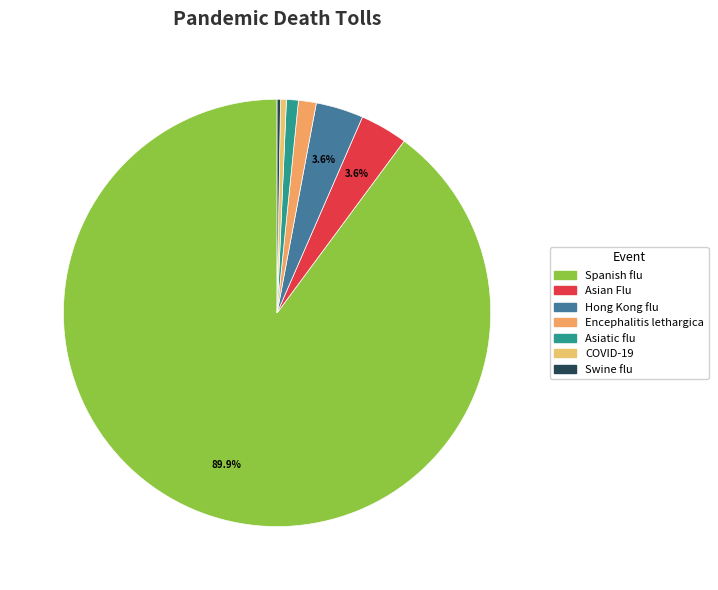

Does Spanish flu account for over 50% of the chart?

Yes